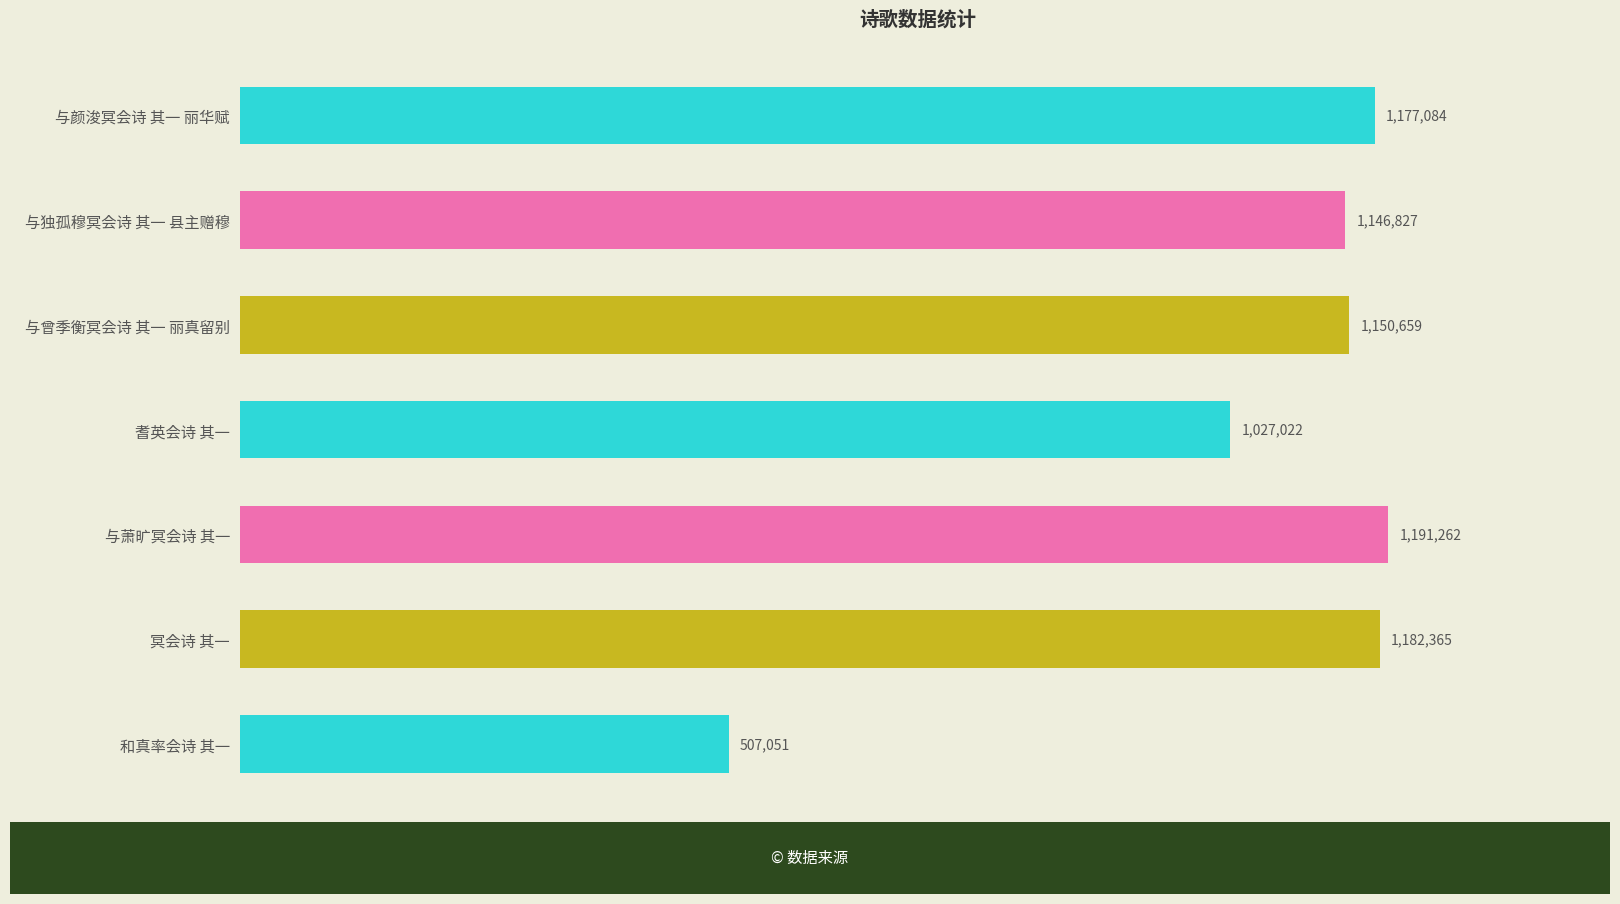

Reading top to bottom, transcribe all the data shown in this chart.

与颜浚冥会诗 其一 丽华赋=1177084	与独孤穆冥会诗 其一 县主赠穆=1146827	与曾季衡冥会诗 其一 丽真留别=1150659	耆英会诗 其一=1027022	与萧旷冥会诗 其一=1191262	冥会诗 其一=1182365	和真率会诗 其一=507051